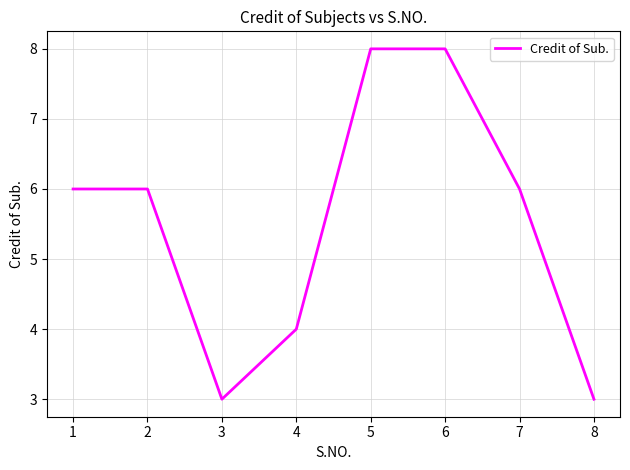

How many lines are shown in the chart?

1